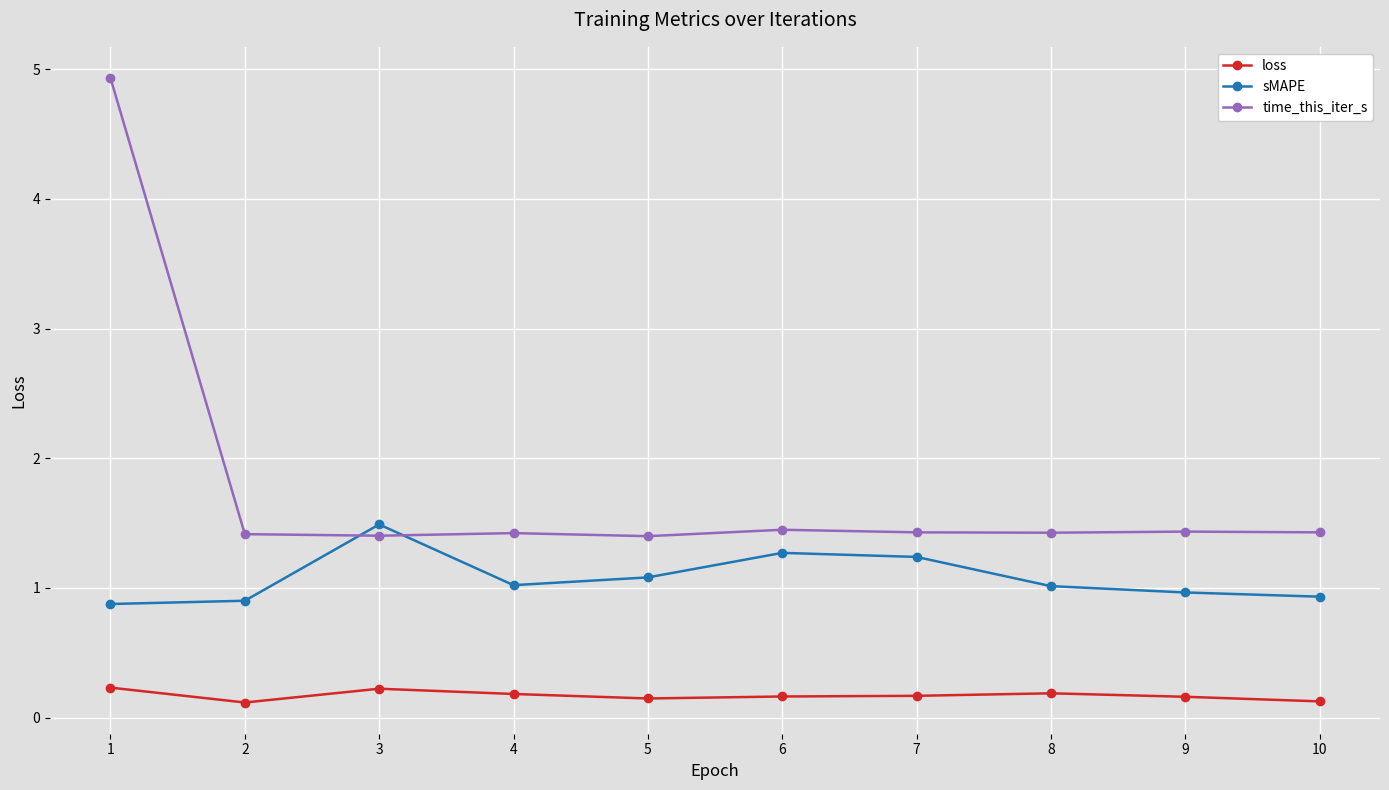

What is the difference between the second highest and second lowest values in the sMAPE series?

0.4